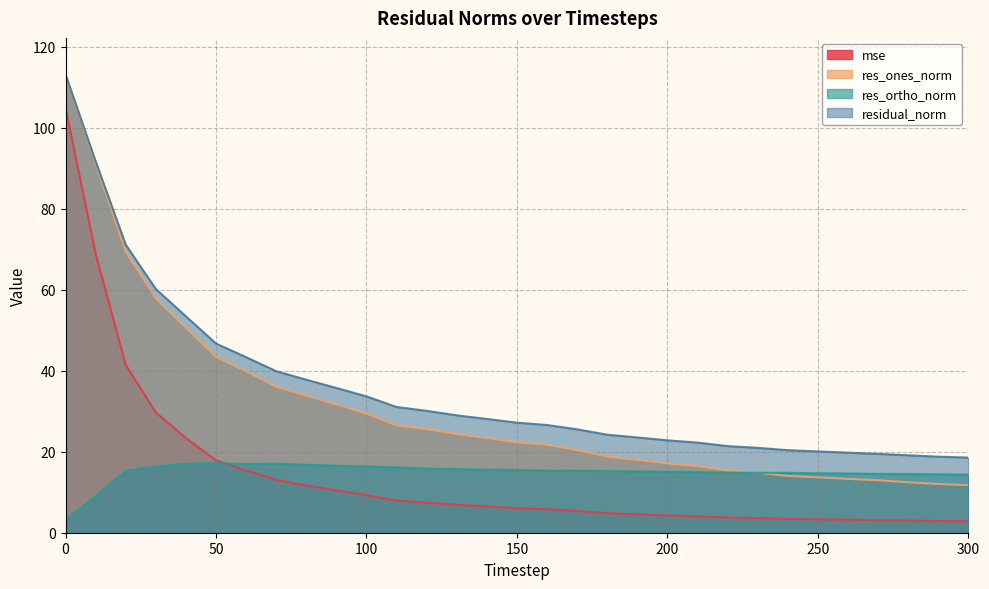

What is the difference between the second highest and second lowest values in the res_ones_norm series?

79.2